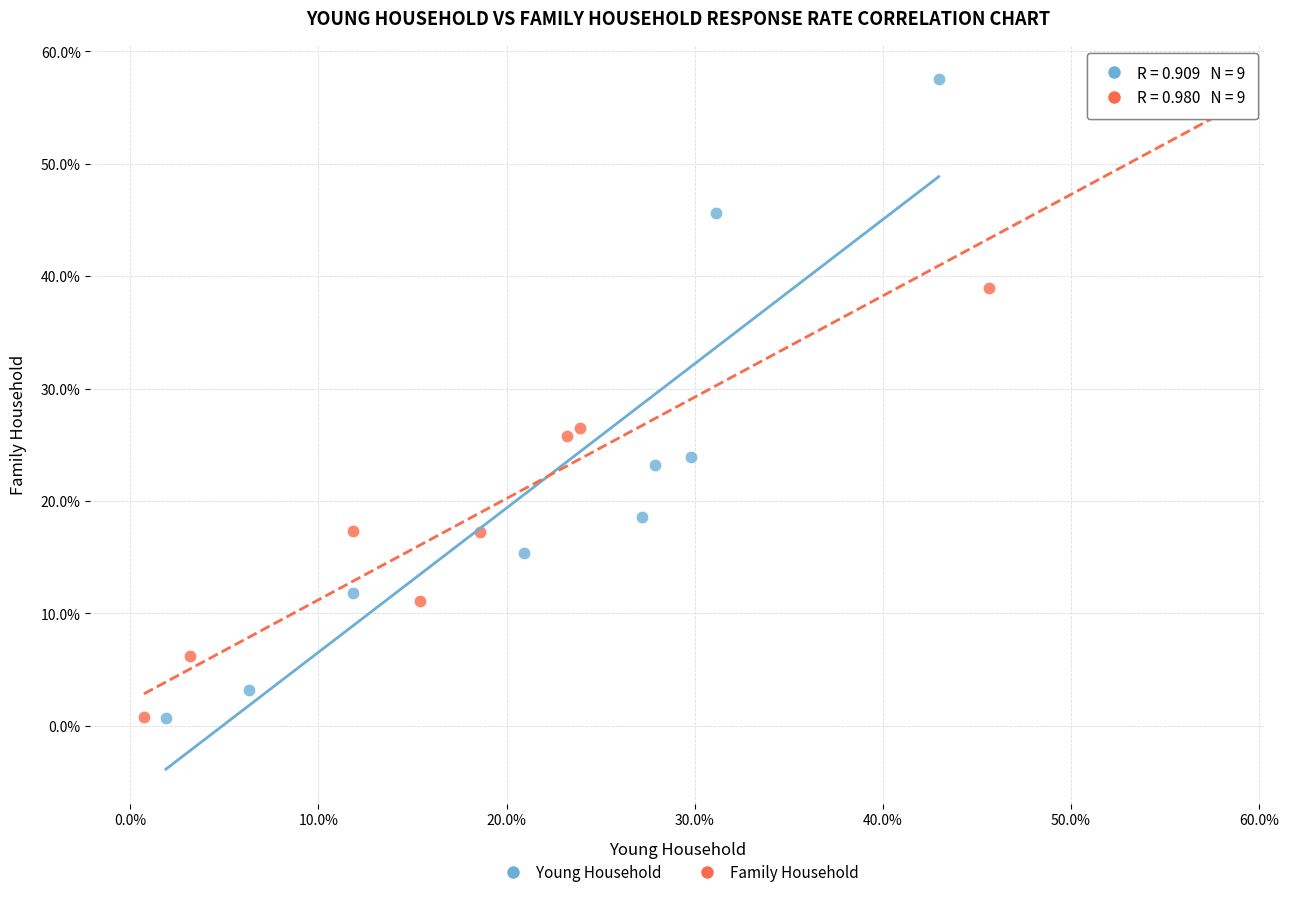

Which series reaches the maximum Y coordinate?

Young Household